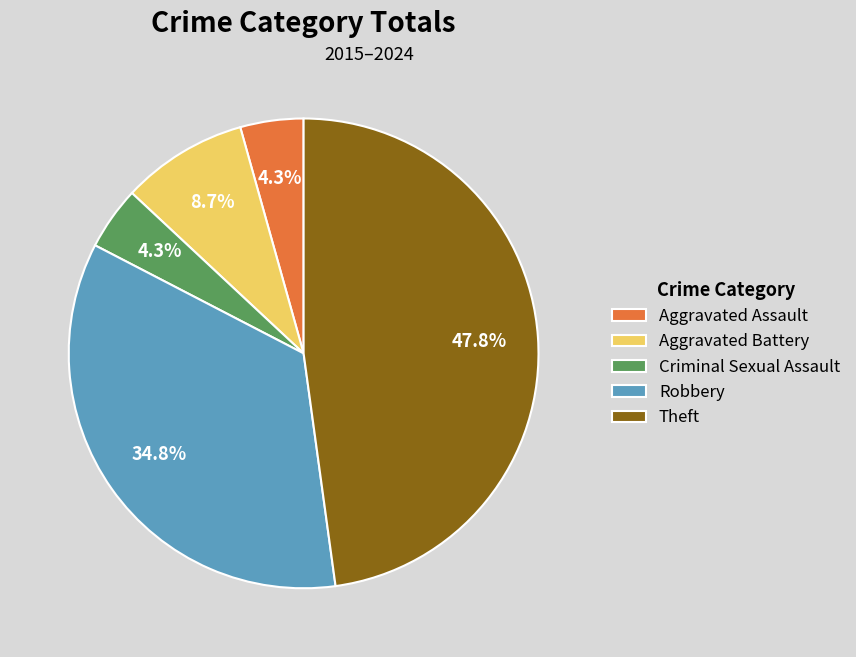

What is the total percentage of Aggravated Assault and Aggravated Battery?

13.0%